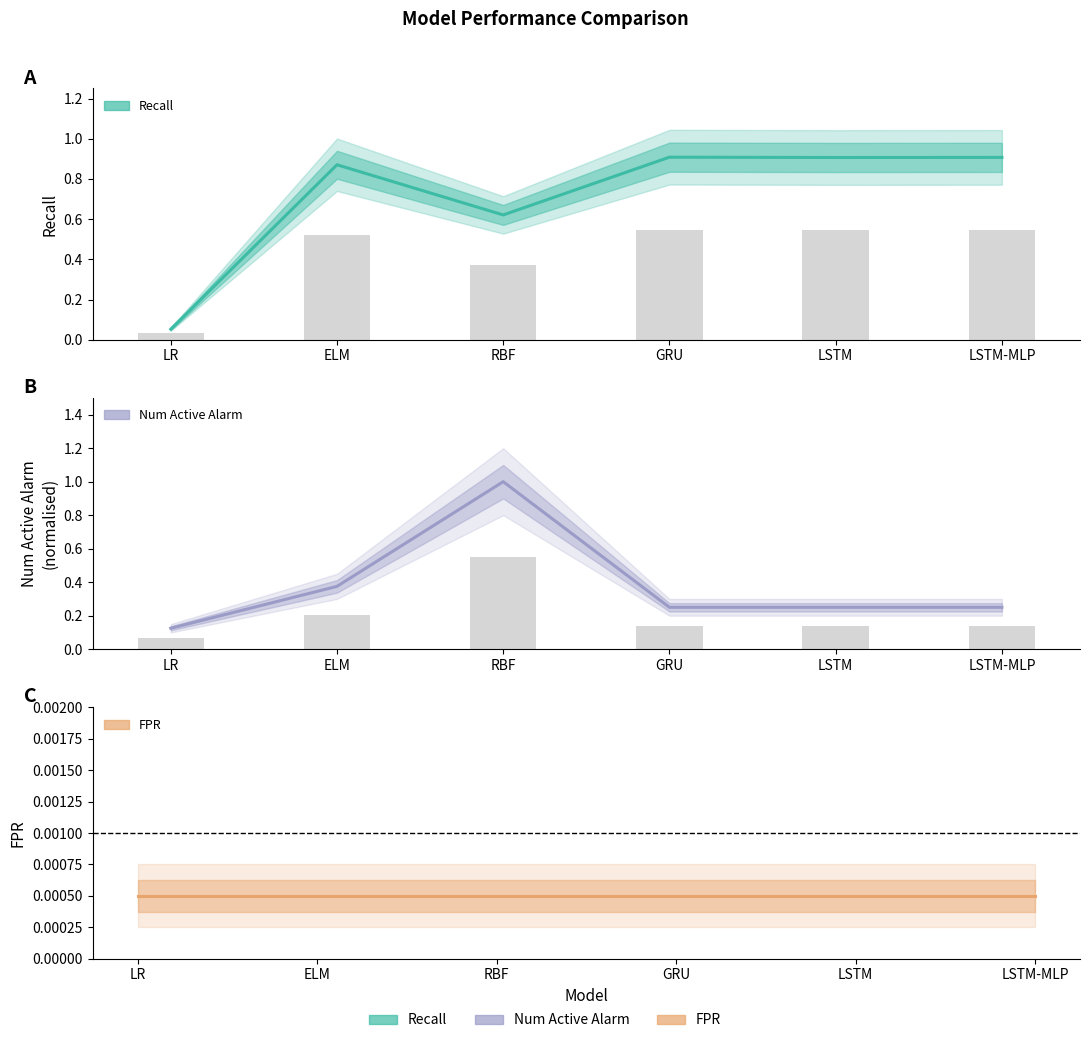

What is the average value of the num_active_alarm series?

0.4